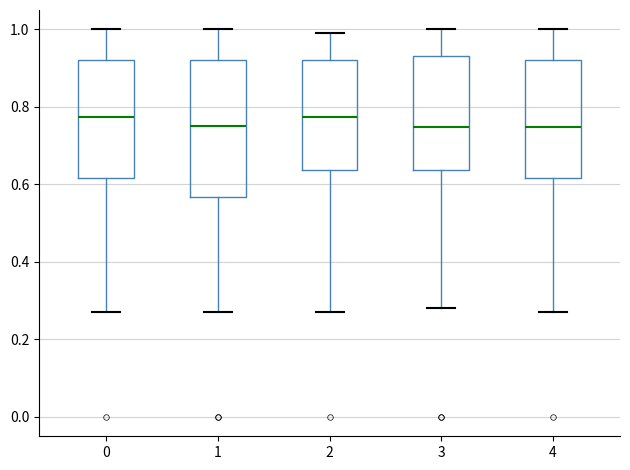

Reading left to right, read every box against the y-axis: the position of its median line, the range the box covers, and the ends of its whiskers. The values are not printed on the chart, so give them approximately, as read against the axis.

0: median 0.78, box 0.62 to 0.92, whiskers 0.26 to 1.00
1: median 0.76, box 0.56 to 0.92, whiskers 0.26 to 1.00
2: median 0.78, box 0.64 to 0.92, whiskers 0.26 to 1.00
3: median 0.74, box 0.64 to 0.94, whiskers 0.28 to 1.00
4: median 0.74, box 0.62 to 0.92, whiskers 0.26 to 1.00